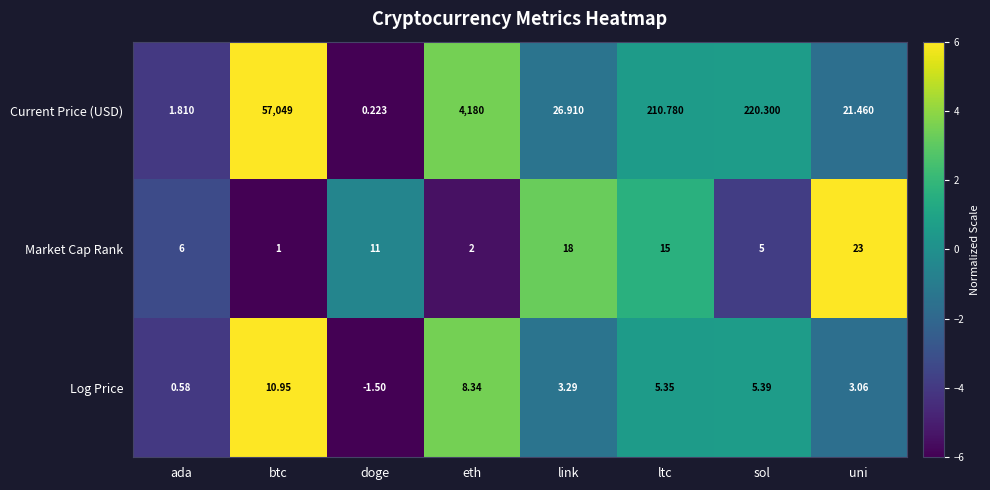

Between btc and link, which series saw the biggest shift?

Current Price (USD)